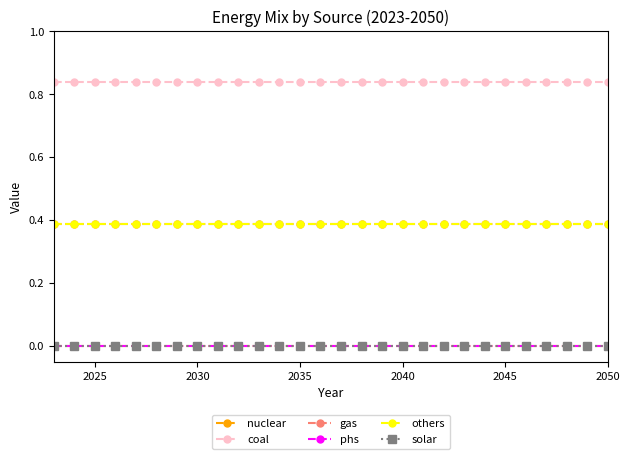

At how many categories does at least one series exceed 0?

28